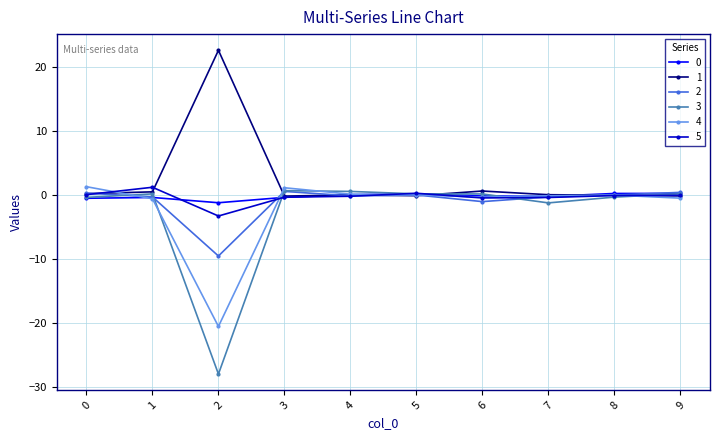

True or false: 3 has a value of -0.3 at 0.

True